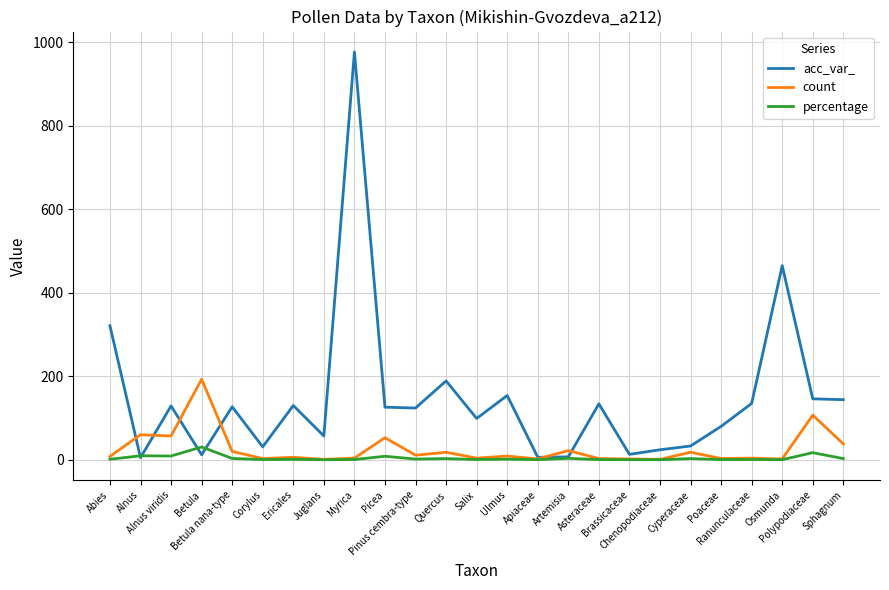

Which series has the largest total across all categories?

acc_var_